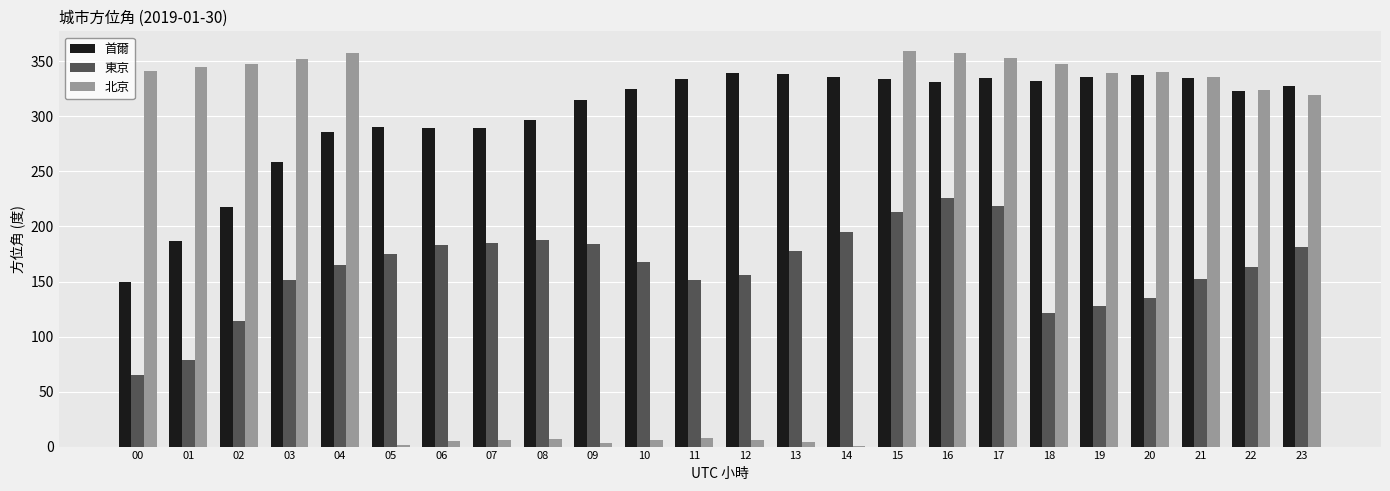

What is the sum of all 東京 values?

3875.9